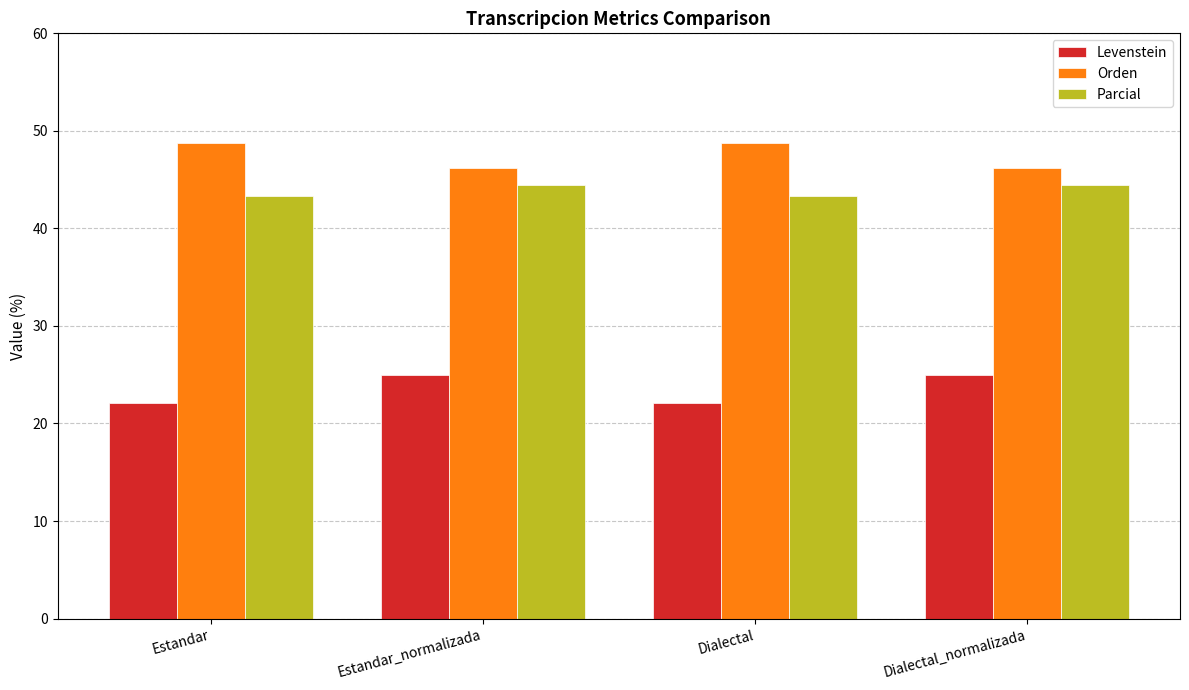

List the series in order of their peak value, lowest first.

Levenstein, Parcial, Orden